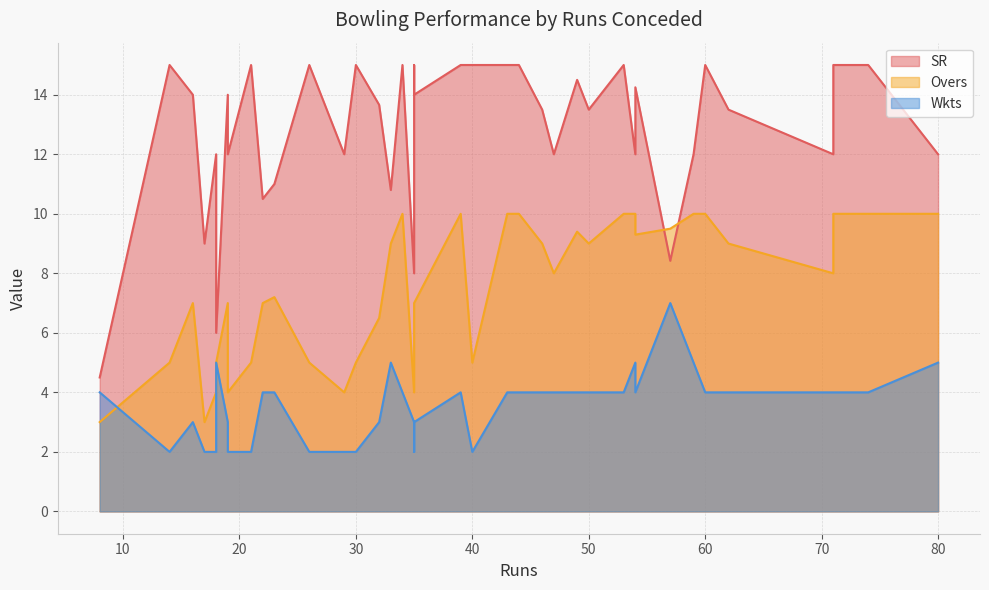

What are all the series names shown in the legend?

SR, Overs, Wkts